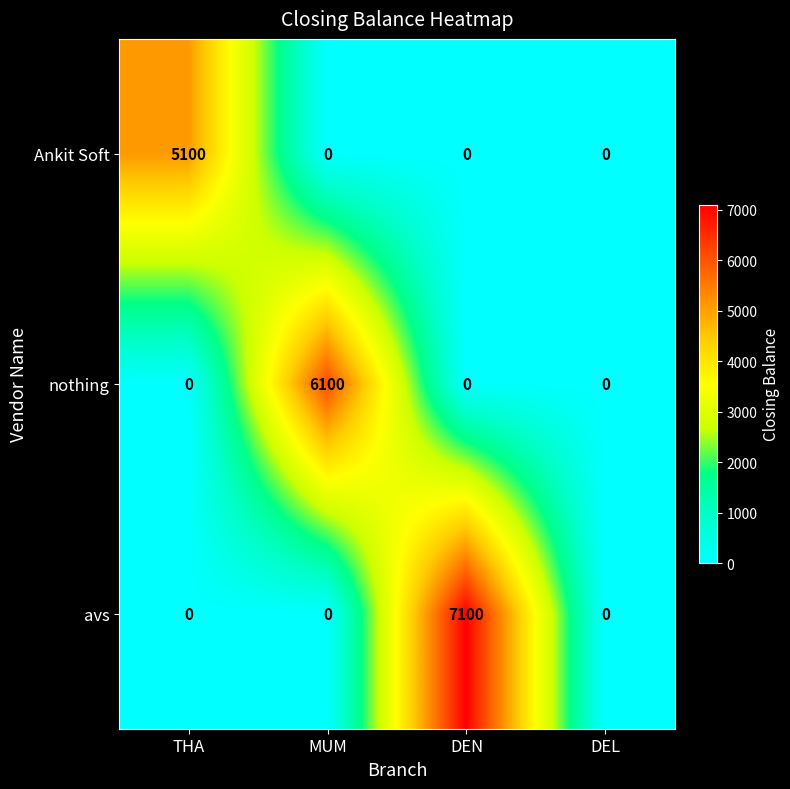

Which series has the largest range (max minus min)?

avs